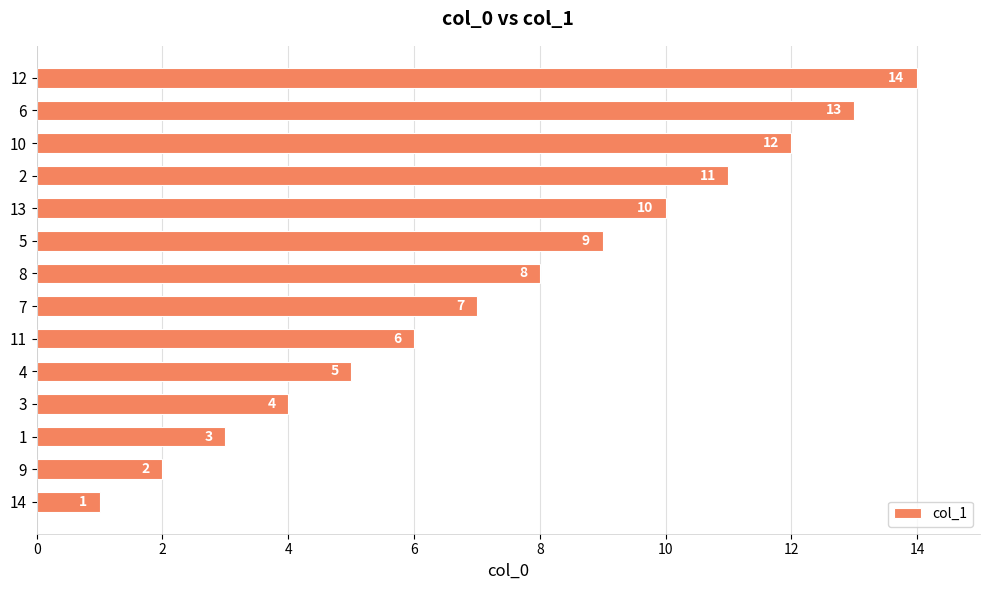

Where is the data nearest to the value 7?

7